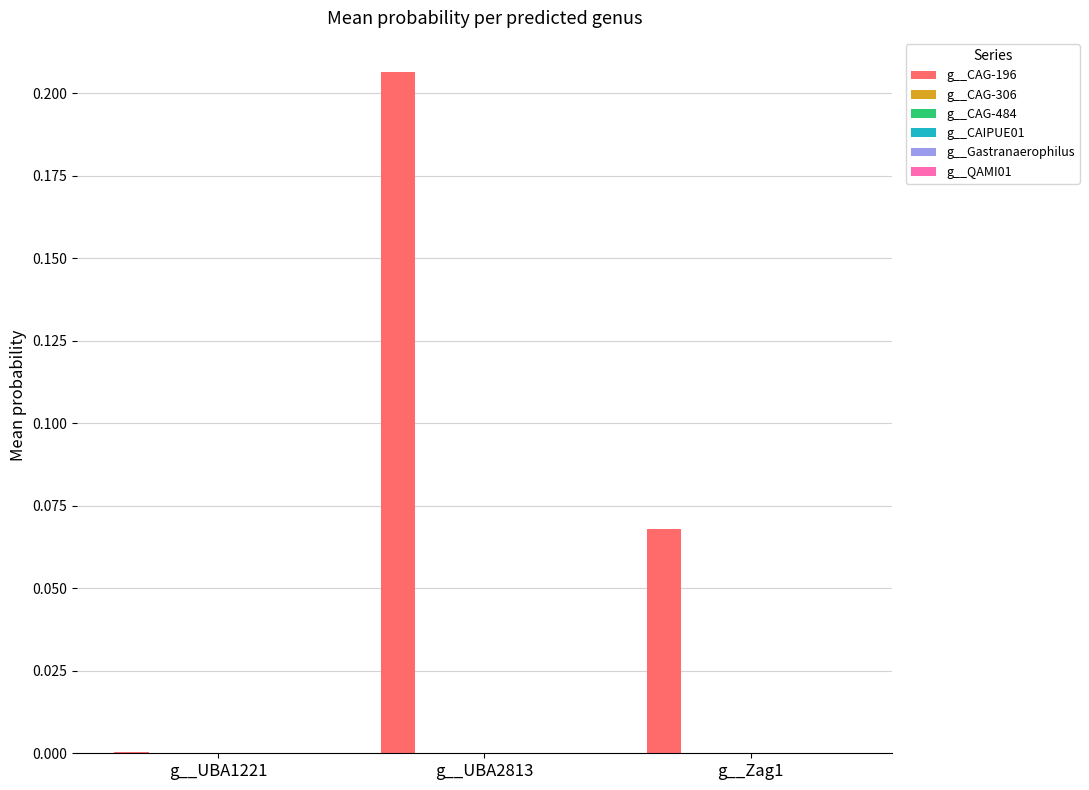

The value of g__CAG-196 at g__UBA2813 is 0.1. True or false?

False